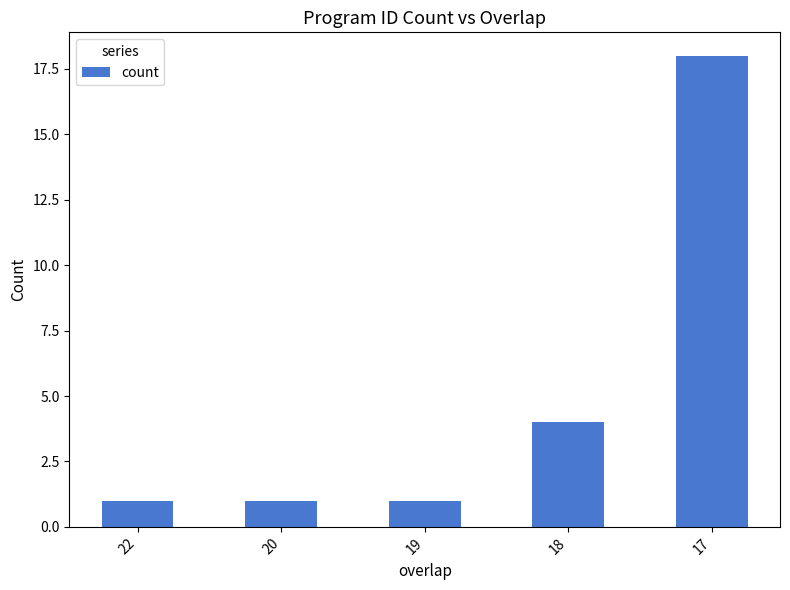

How many distinct data groups are displayed?

1